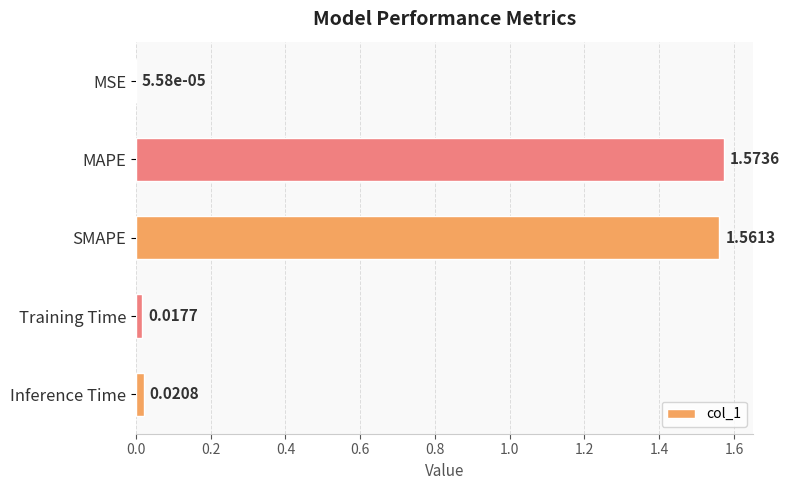

Which label corresponds to the largest value in the chart?

MAPE